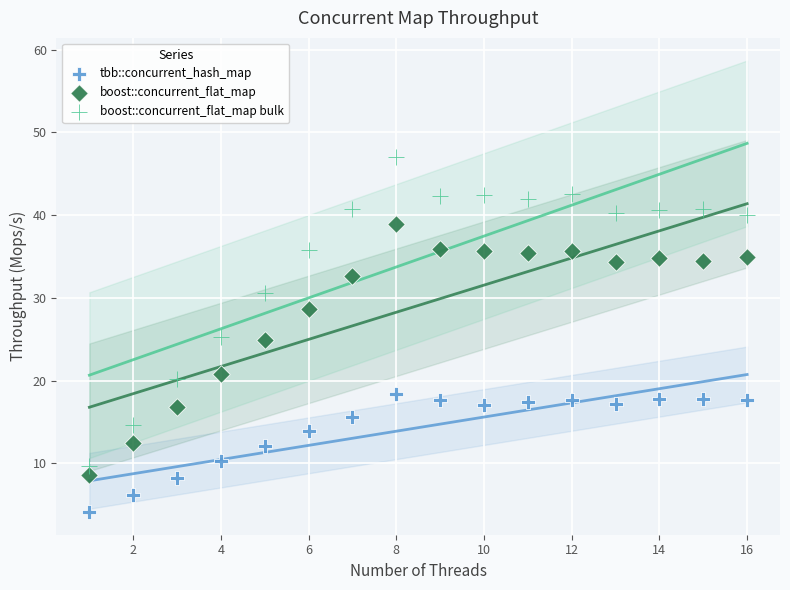

What are all the series names shown in the legend?

tbb::concurrent_hash_map, boost::concurrent_flat_map, boost::concurrent_flat_map bulk